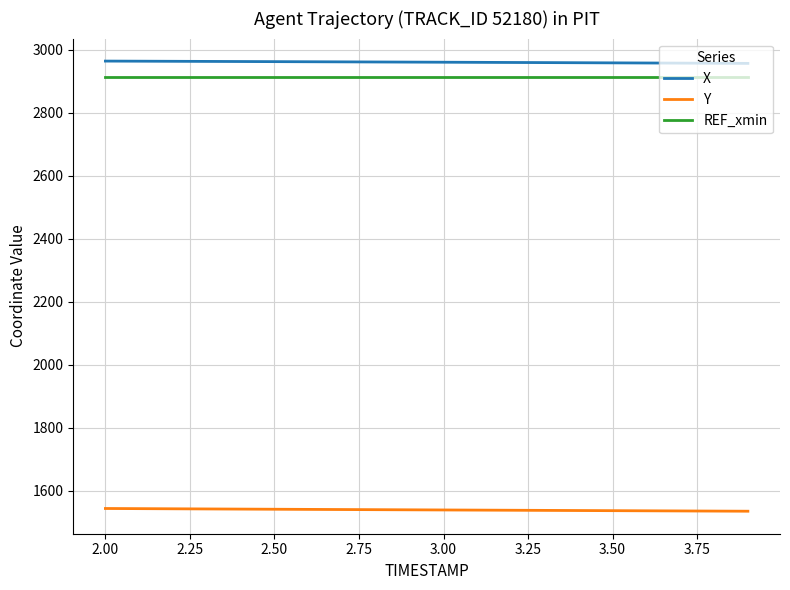

What is the maximum value shown in the chart?

2964.5